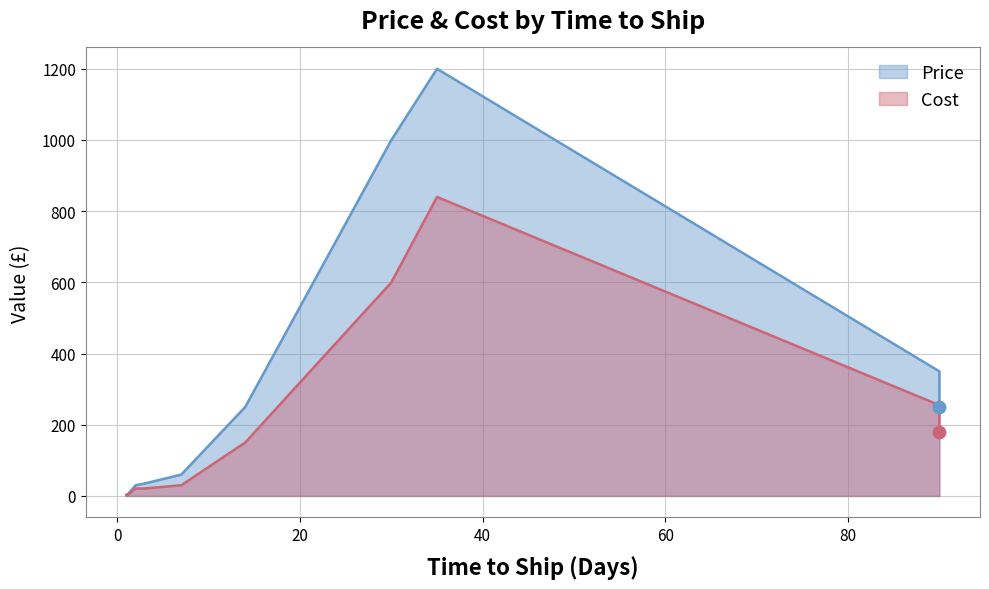

Which series has the largest total across all categories?

Price